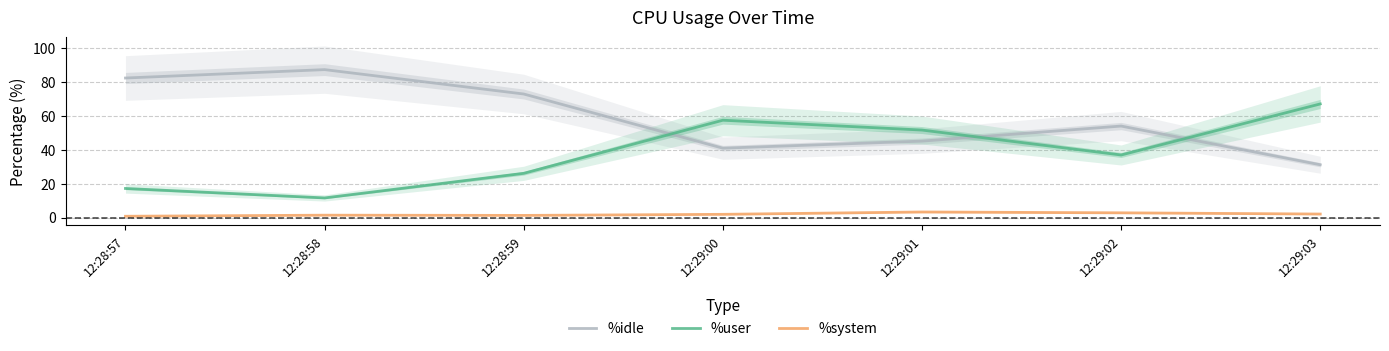

What is the difference between the %system values at 12:28:58 and 12:29:01?

1.9